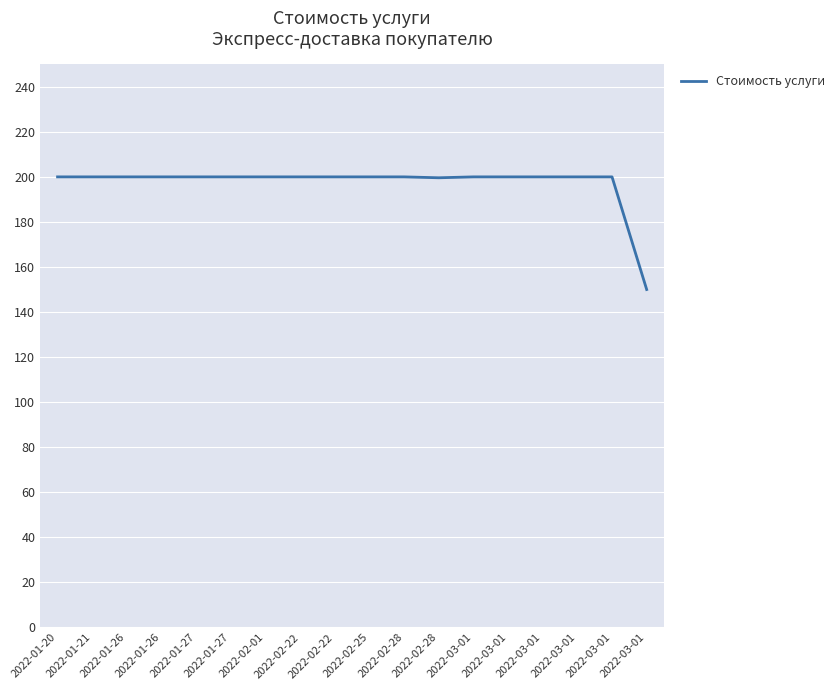

Reading left to right, what are all the values shown in this chart?

2022-01-20=200.0	2022-01-21=200.0	2022-01-26=200.0	2022-01-26=200.0	2022-01-27=200.0	2022-01-27=200.0	2022-02-01=200.0	2022-02-22=200.0	2022-02-22=200.0	2022-02-25=200.0	2022-02-28=200.0	2022-02-28=199.6	2022-03-01=200.0	2022-03-01=200.0	2022-03-01=200.0	2022-03-01=200.0	2022-03-01=200.0	2022-03-01=150.0